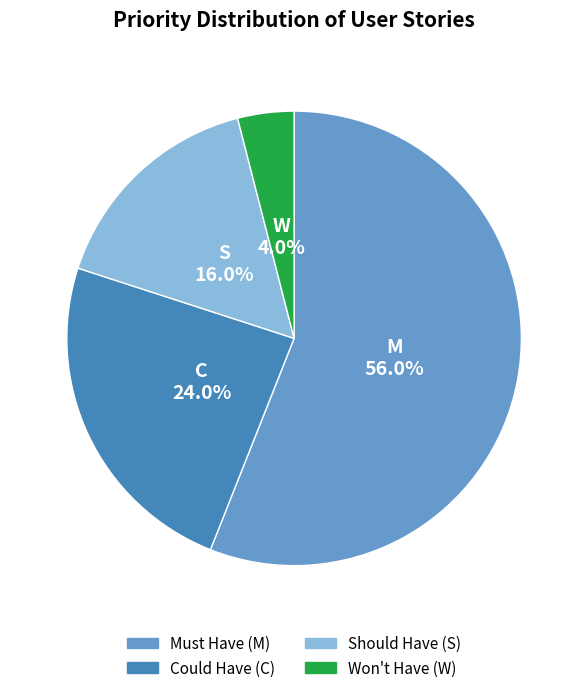

Which category has the smallest portion of the pie?

Won't Have (W)